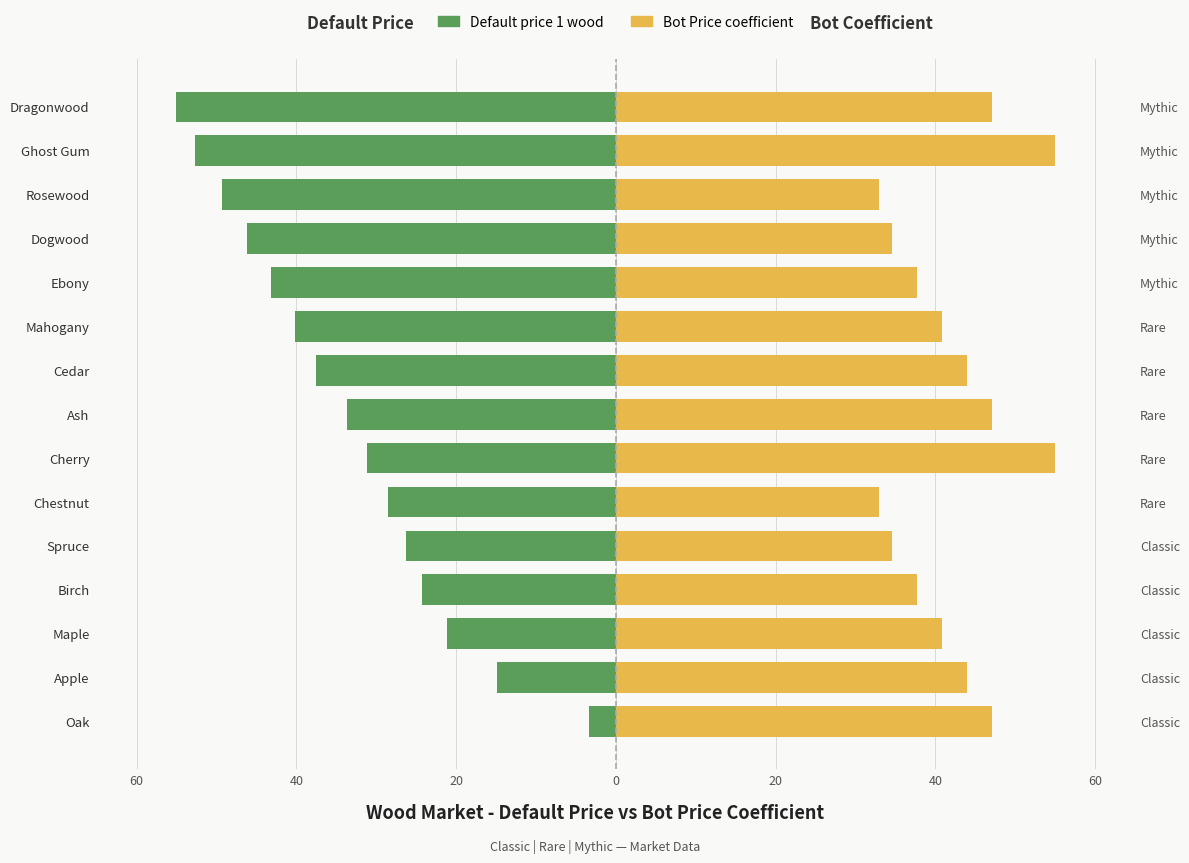

Is it true that Default price 1 wood equals -67.0 at Ebony?

False